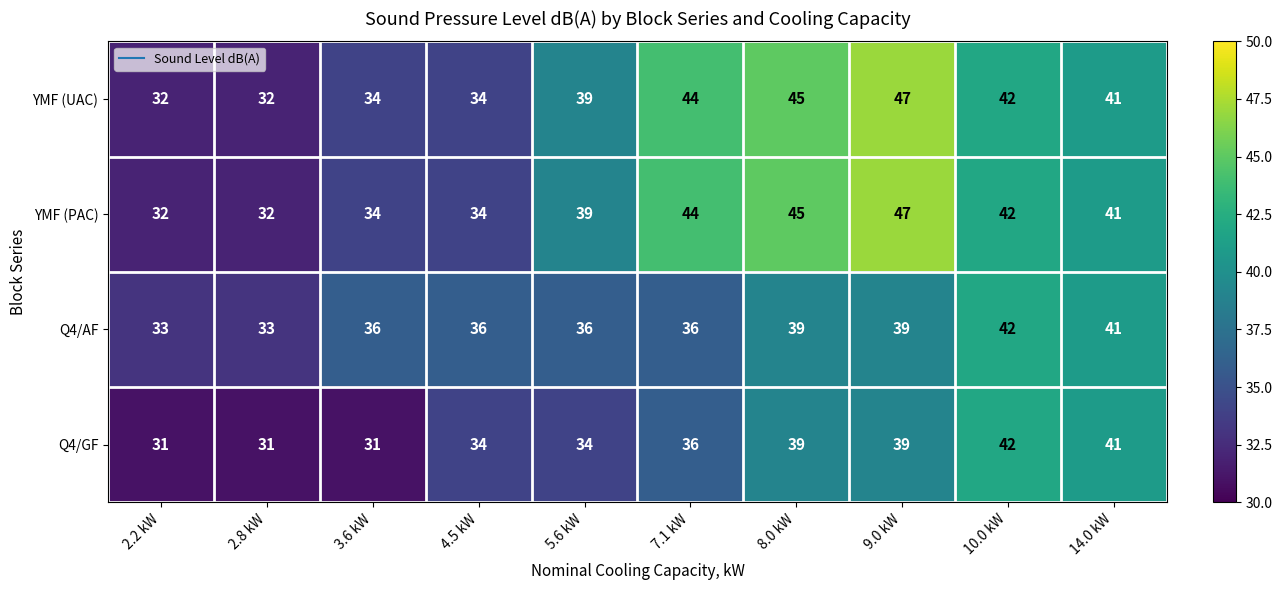

What is the difference between the highest and lowest values at 8.0 kW?

6